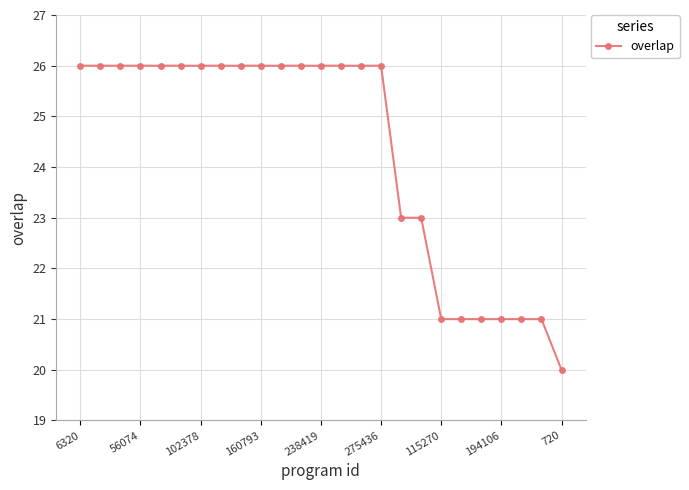

Reading left to right, what are all the values shown in this chart?

26	26	26	26	26	26	26	26	26	26	26	26	26	26	26	26	23	23	21	21	21	21	21	21	20